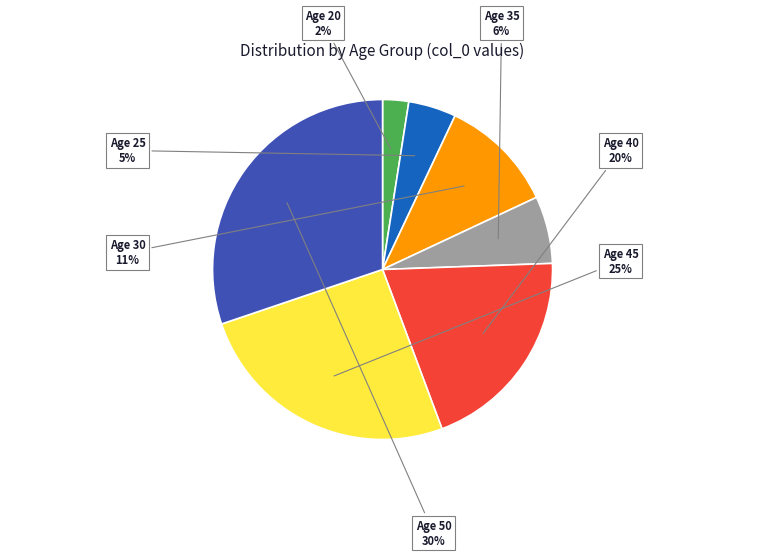

To the nearest percent, what is the difference between the largest and smallest slice percentages?

28%